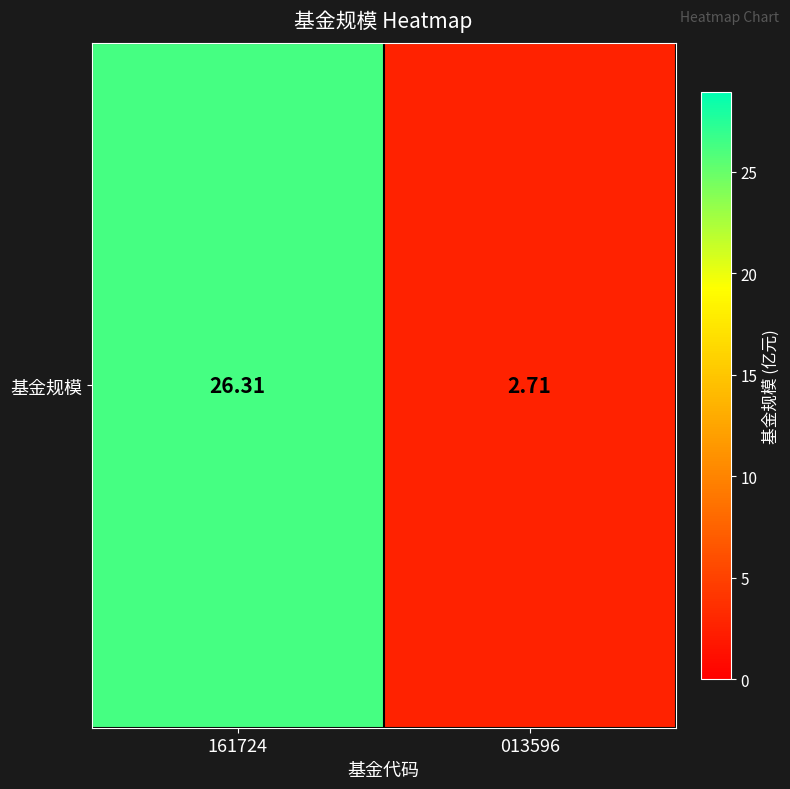

What is the ratio of the value at 161724 to the value at 013596?

9.7